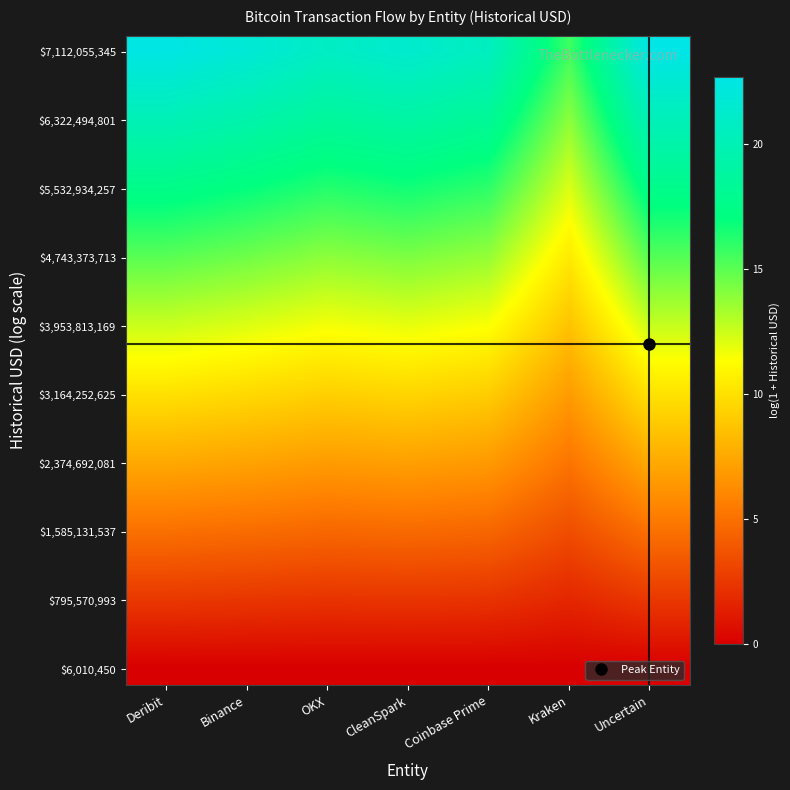

What is the maximum value shown in the chart?

22.7